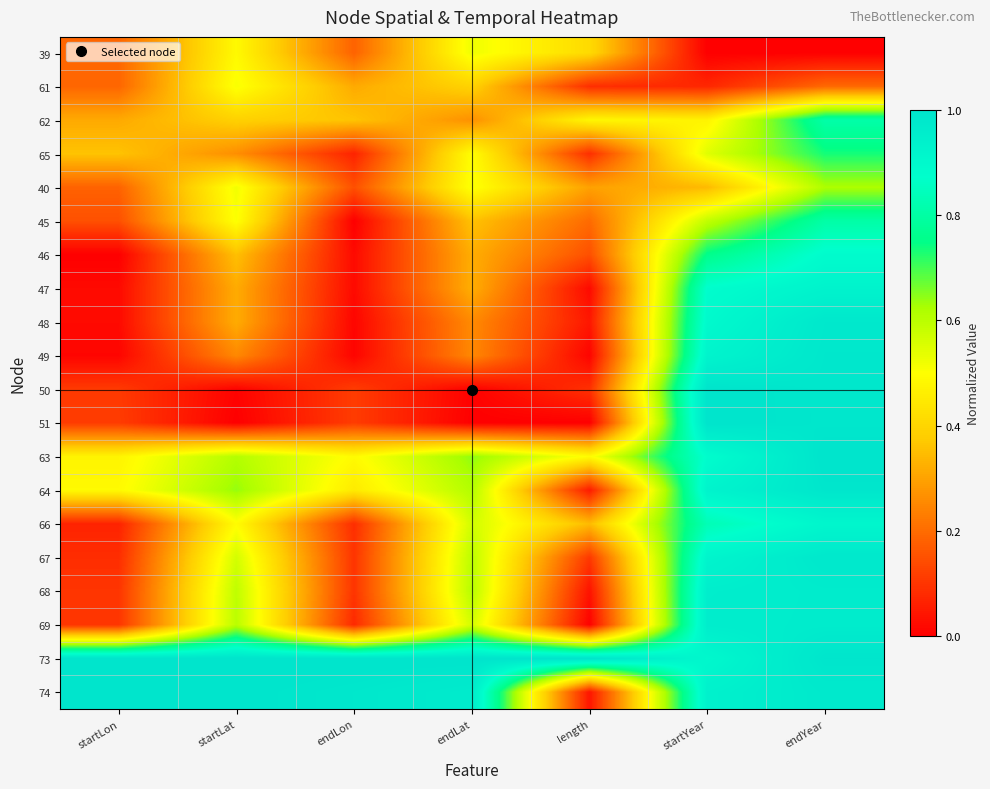

Between length and startYear, which series saw the biggest shift?

51